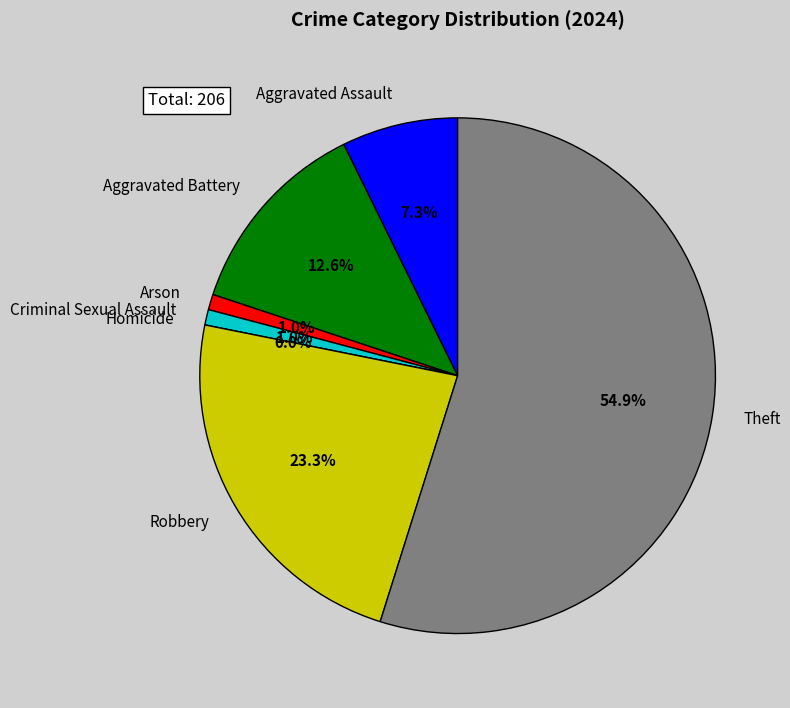

Count the number of slices in the pie.

7